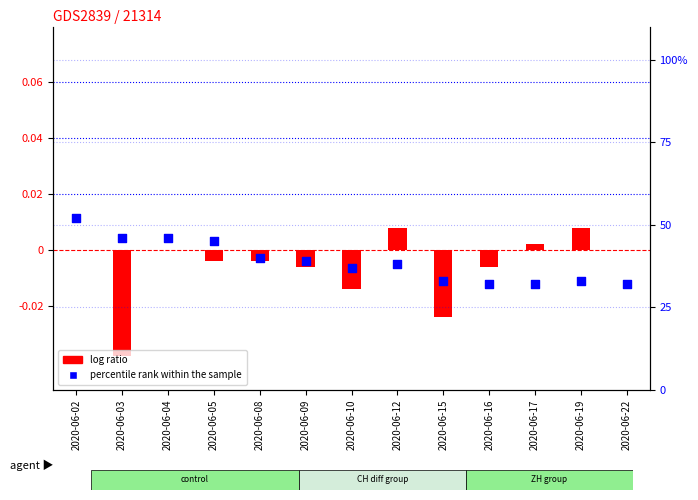

Which series has the largest total across all categories?

percentile rank within the sample